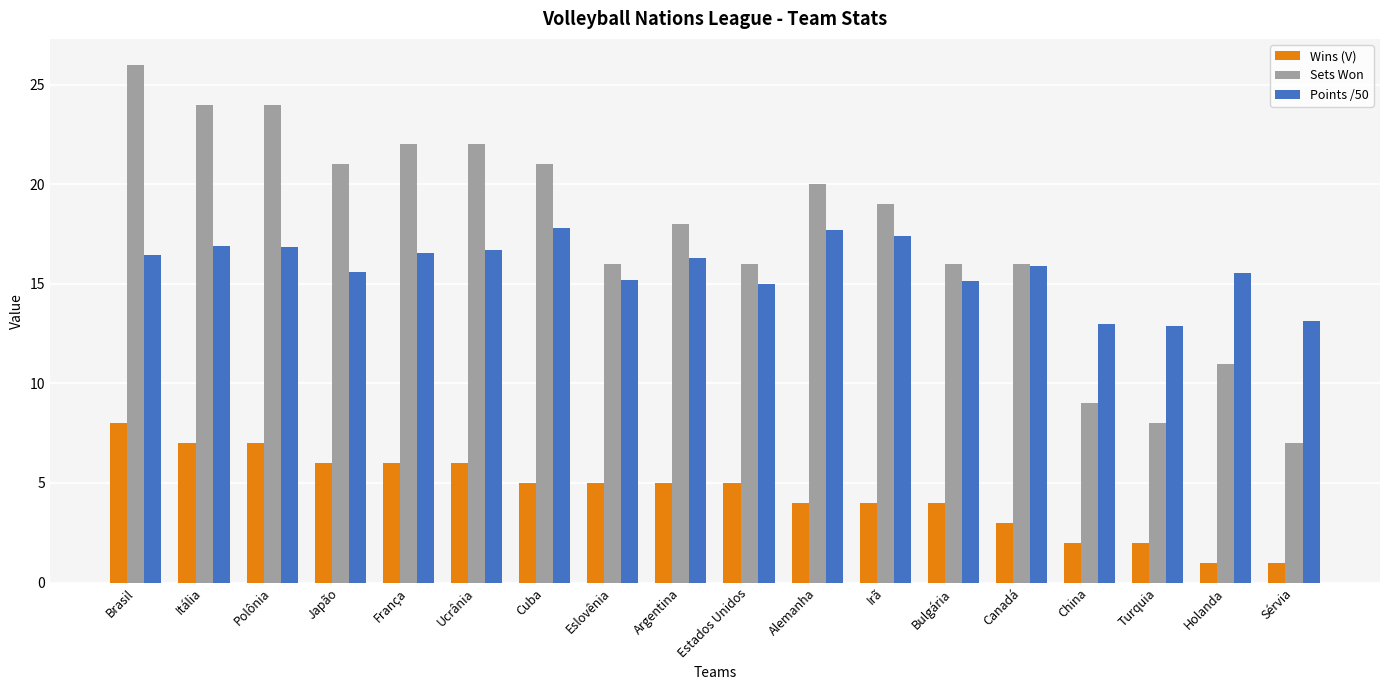

Which category has the highest value across all series?

Brasil